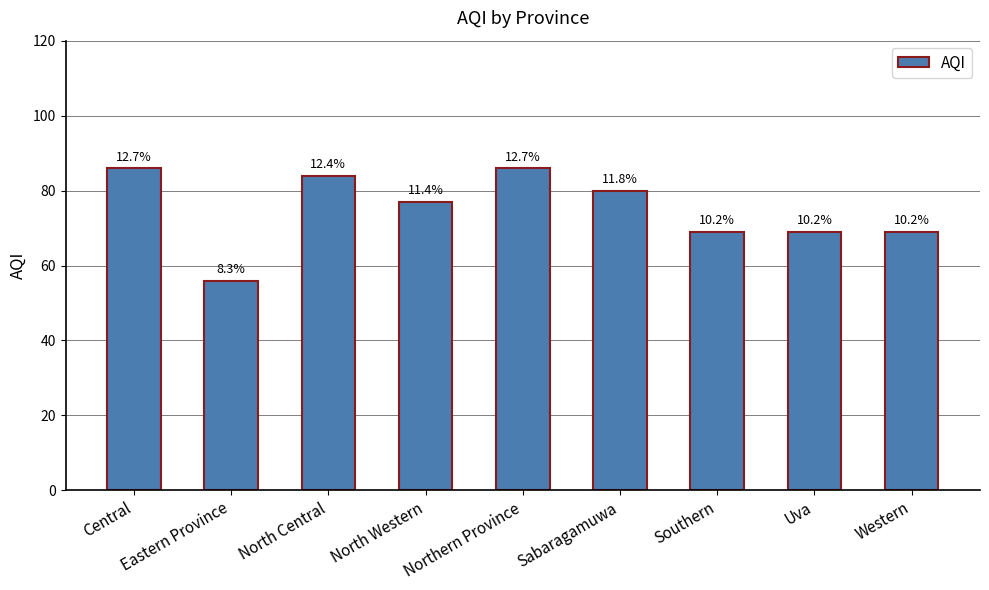

How many bars are there in total?

9